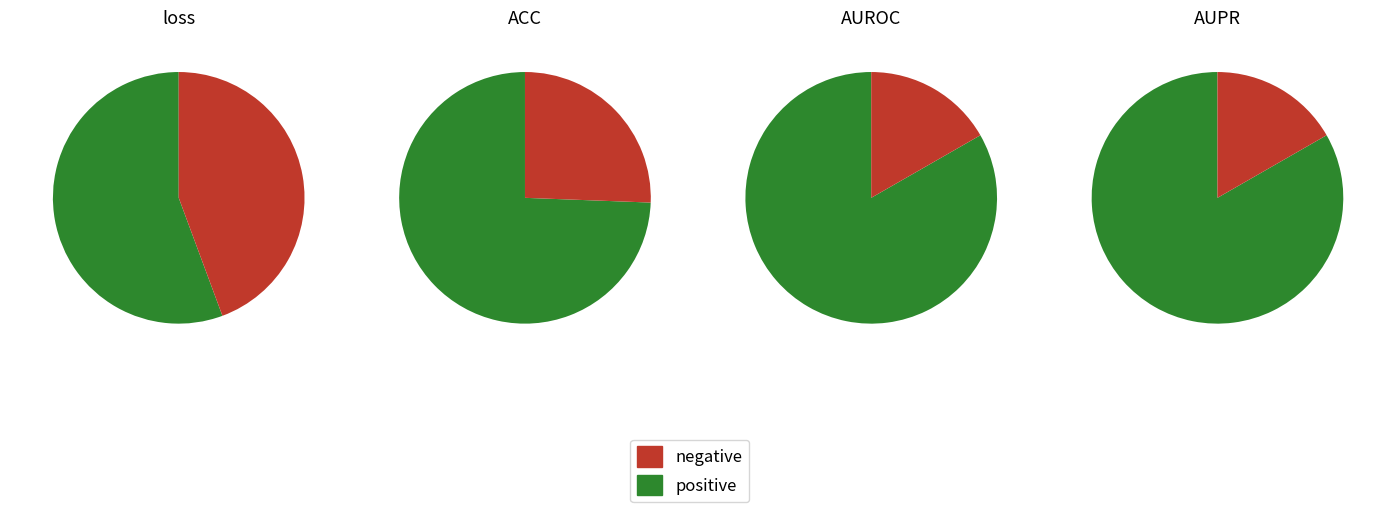

What percentage is NOT represented by AUPR?

71.9%